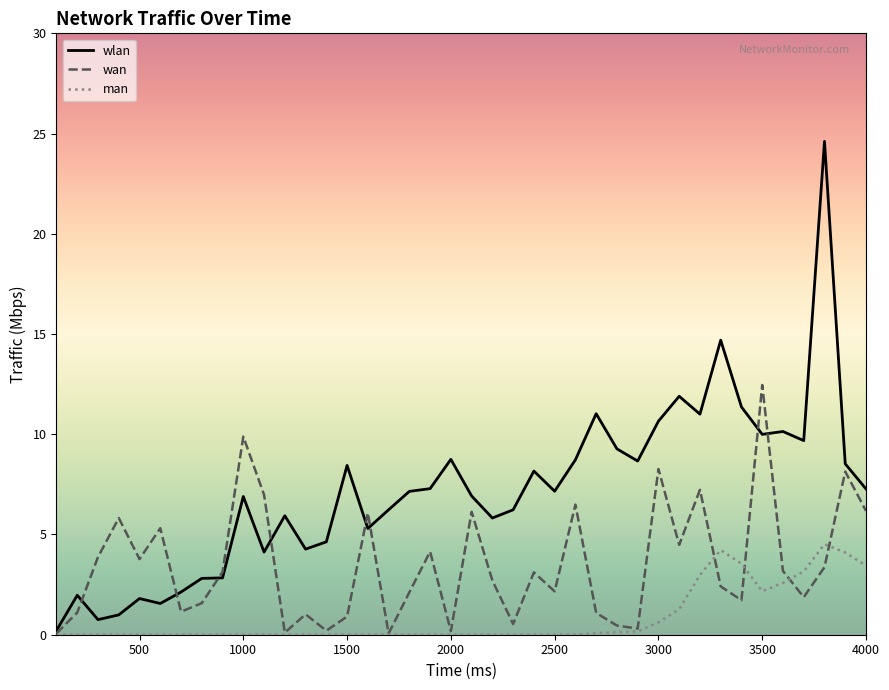

What is the lowest value of the wlan series?

0.2